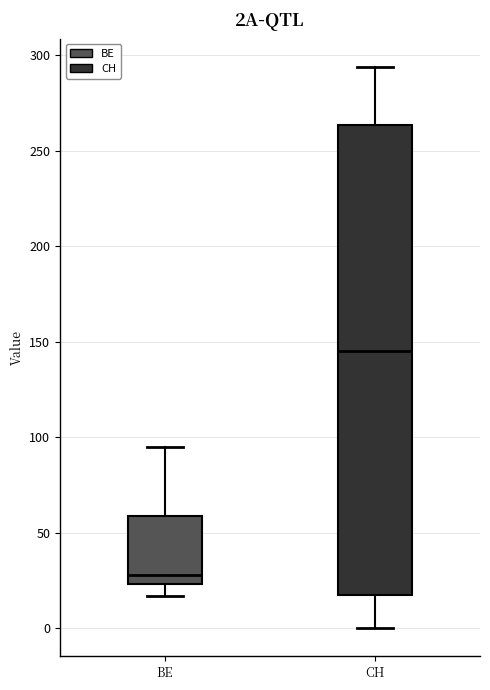

Which box is the tallest, from its lower edge to its upper edge?

CH